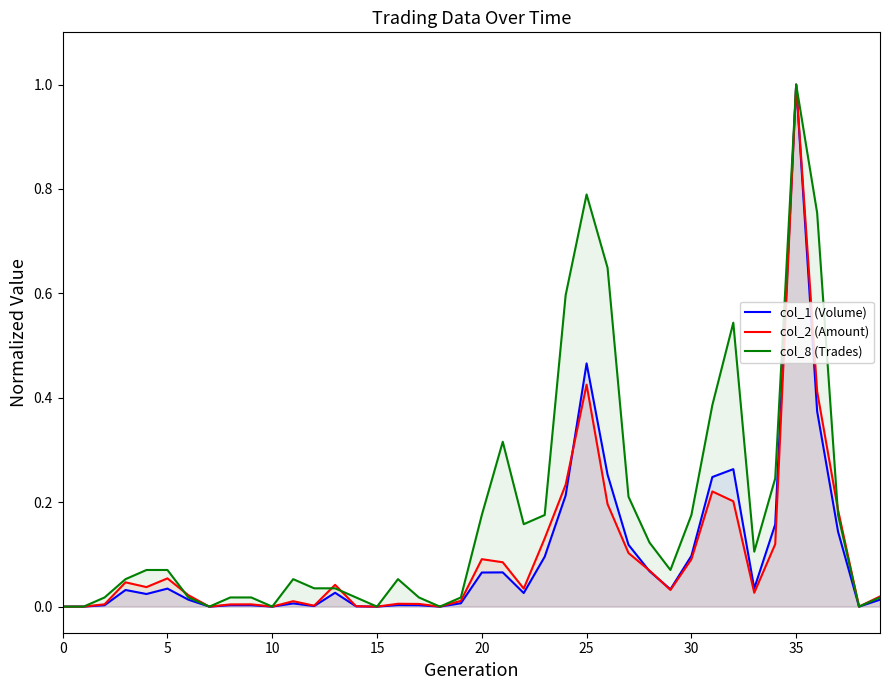

What is the label of the 3rd point from the right?

37